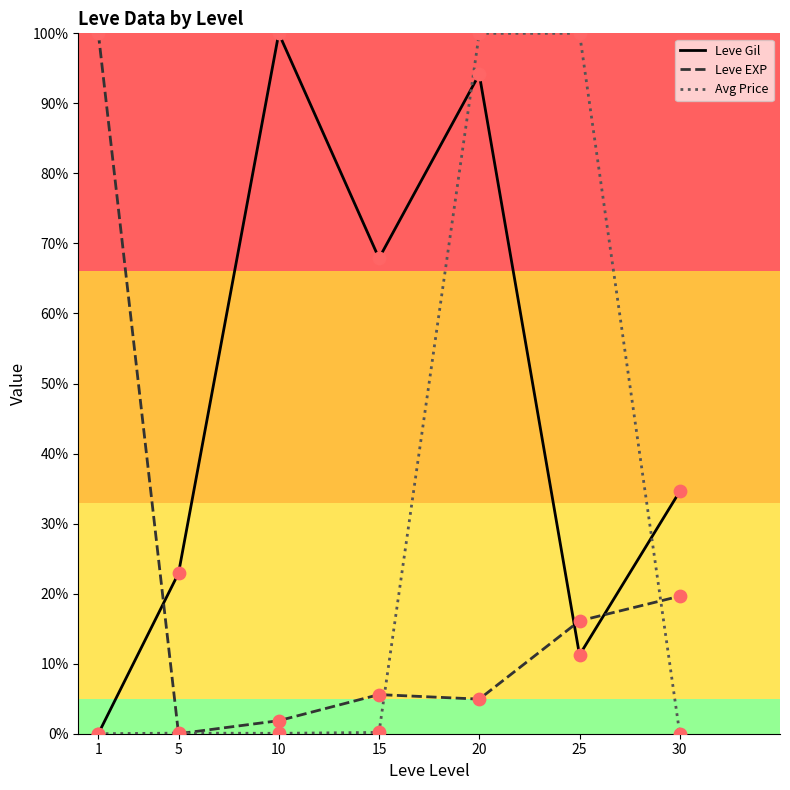

Which series has the largest total across all categories?

Leve Gil